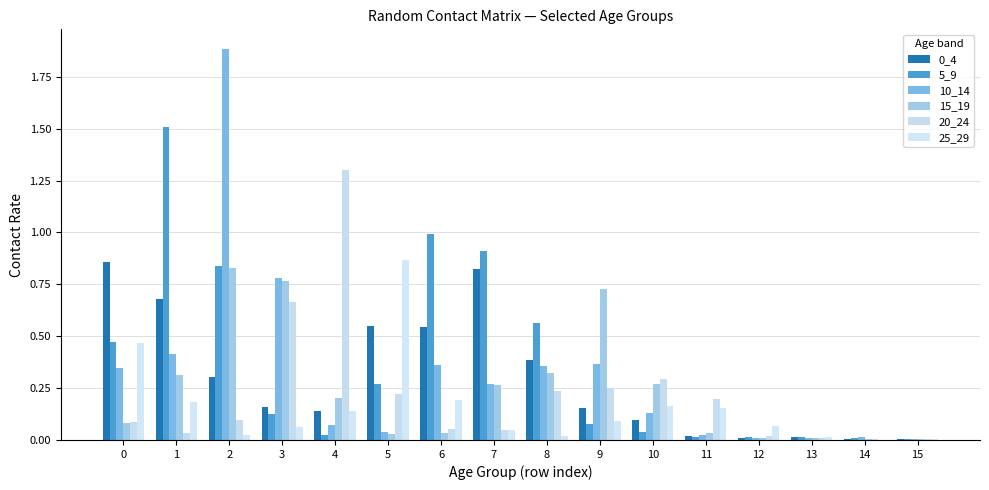

At 4, list the series in order from smallest to largest.

5_9, 10_14, 0_4, 25_29, 15_19, 20_24